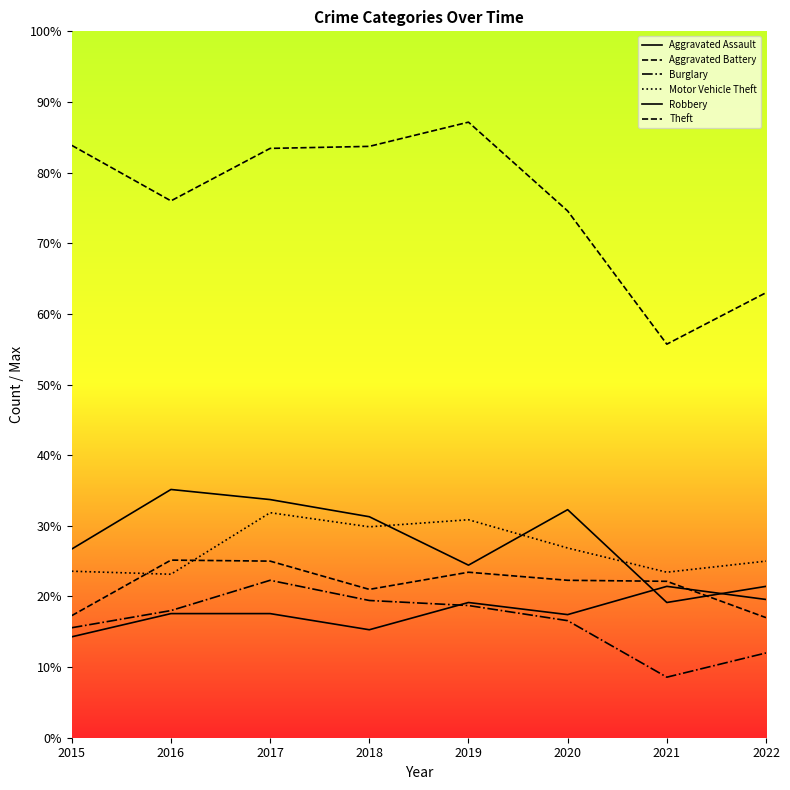

List the series in order of their peak value, lowest first.

Aggravated Assault, Burglary, Aggravated Battery, Motor Vehicle Theft, Robbery, Theft